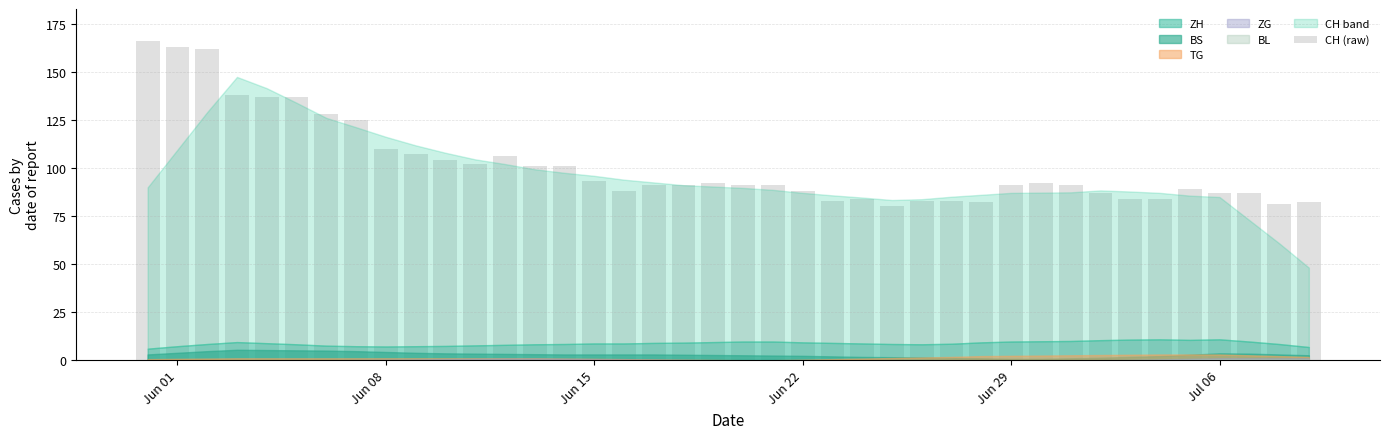

What is the maximum value shown in the chart?

166